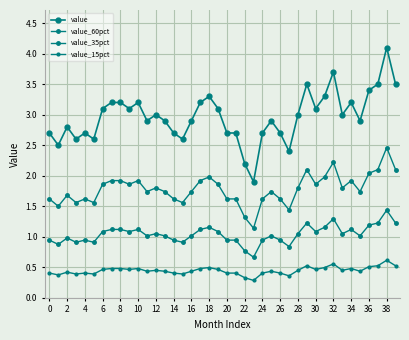

Is this an area chart (filled region under the line)?

No